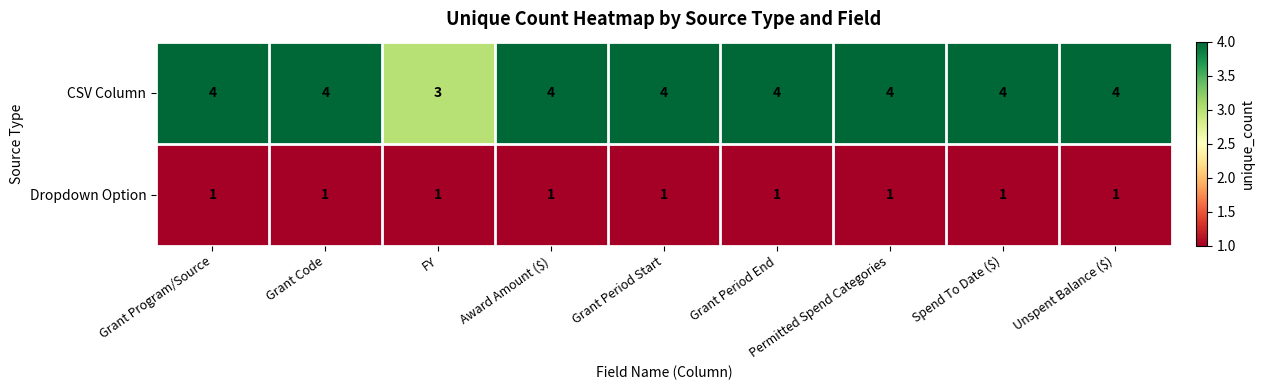

Count the number of data series in this chart.

2